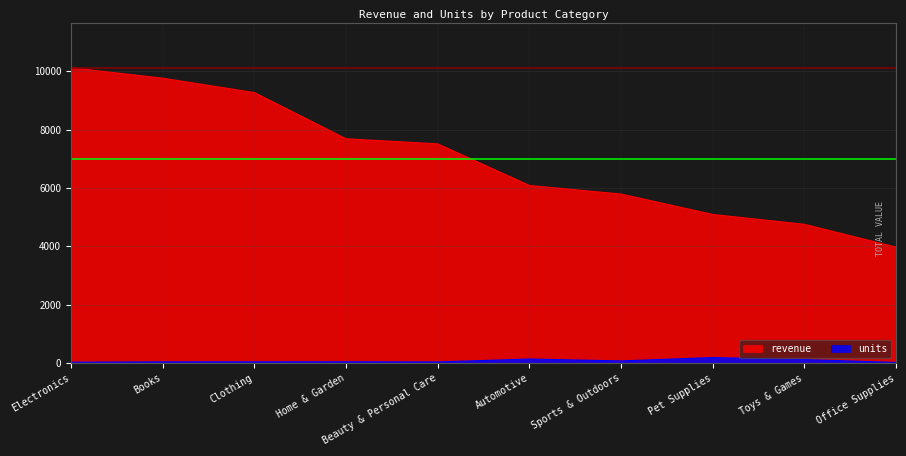

True or false: revenue has a value of 4402.3 at Home & Garden.

False